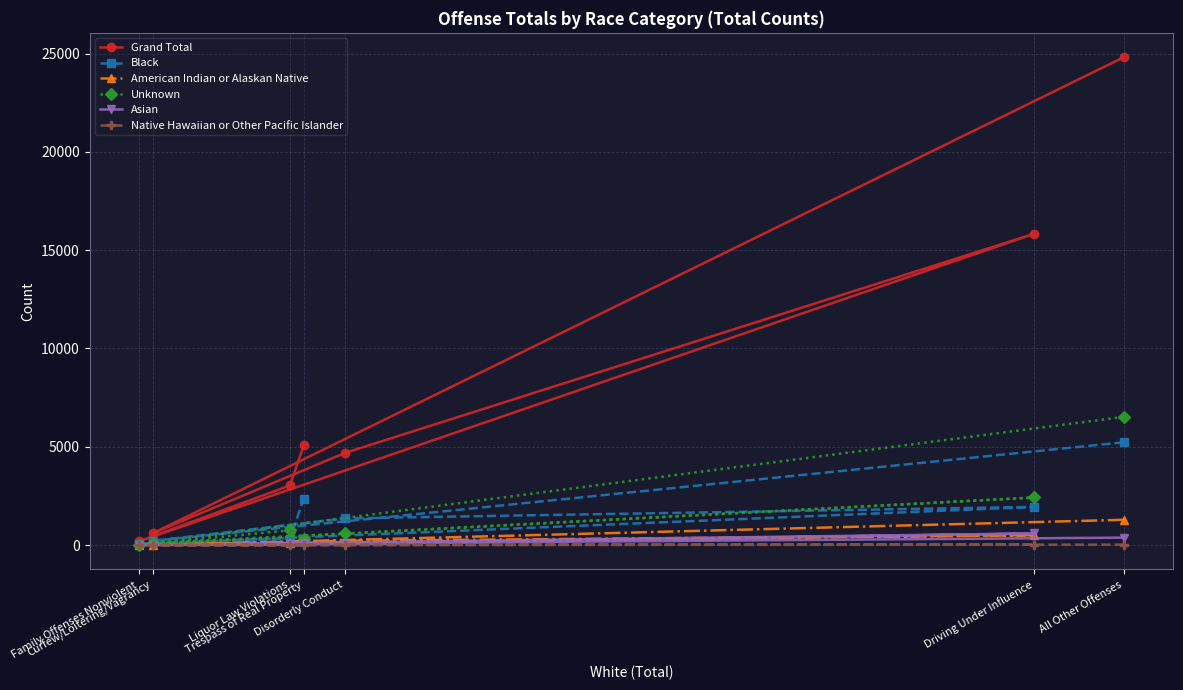

True or false: Black and Asian intersect in this chart.

False